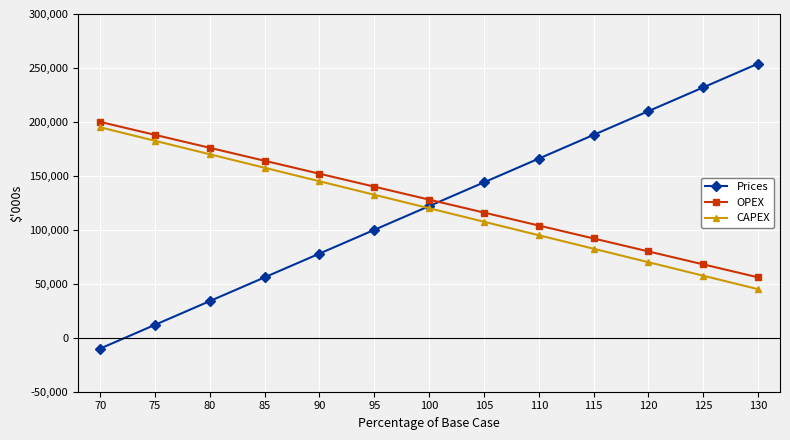

Read the OPEX value at 125, to the nearest 100.

68000